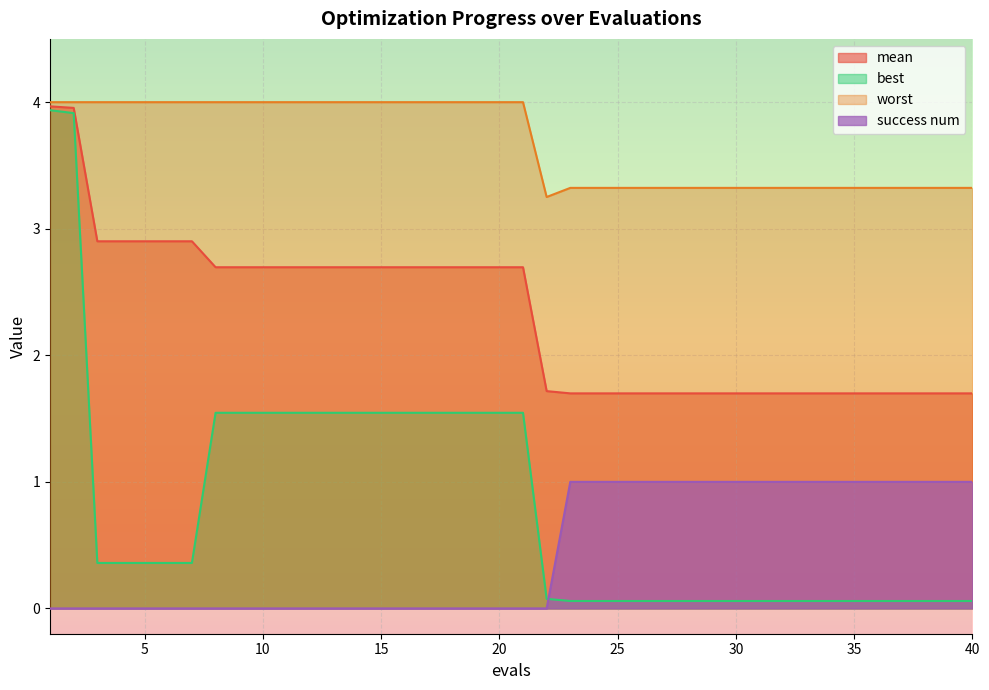

Is the value of best at 31 greater than the value of success num at 4?

Yes